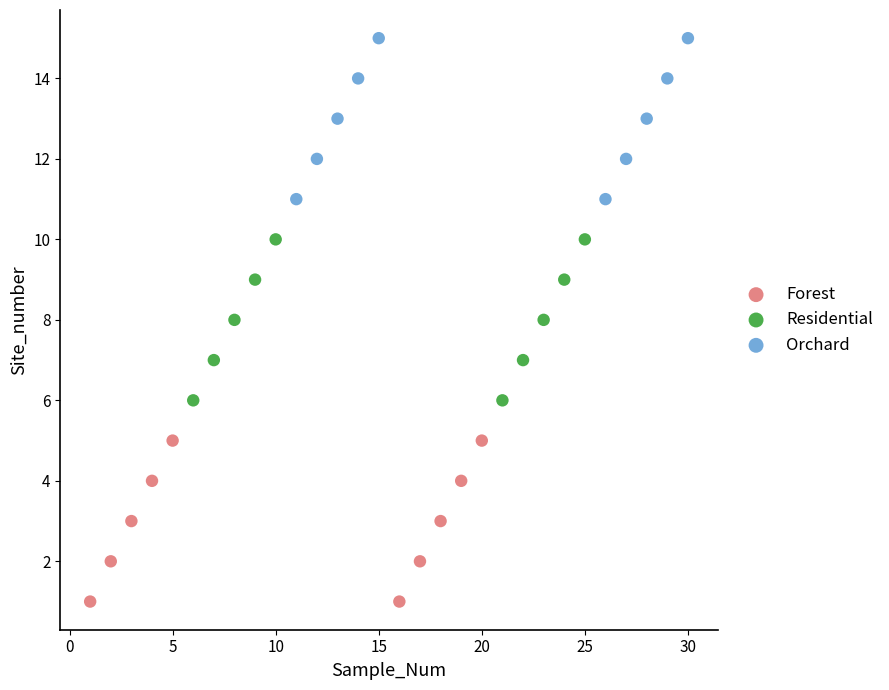

Which series contains the lowest Y value?

Forest